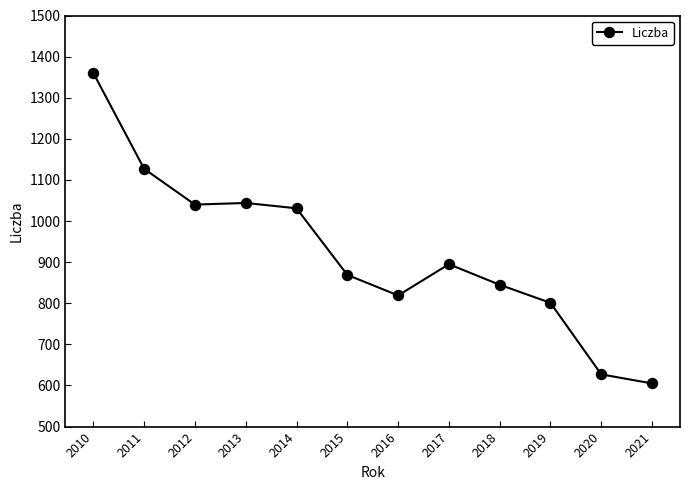

The value at 2015 is 869. True or false?

True